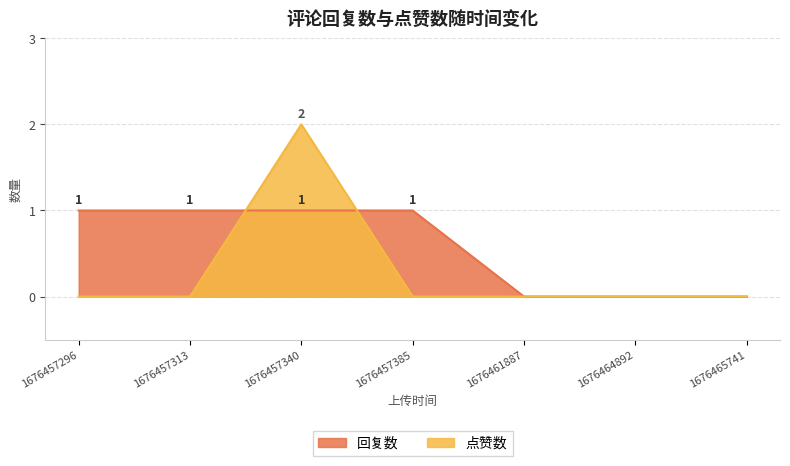

What is the value of the 回复数 point at the 3rd from the left?

1